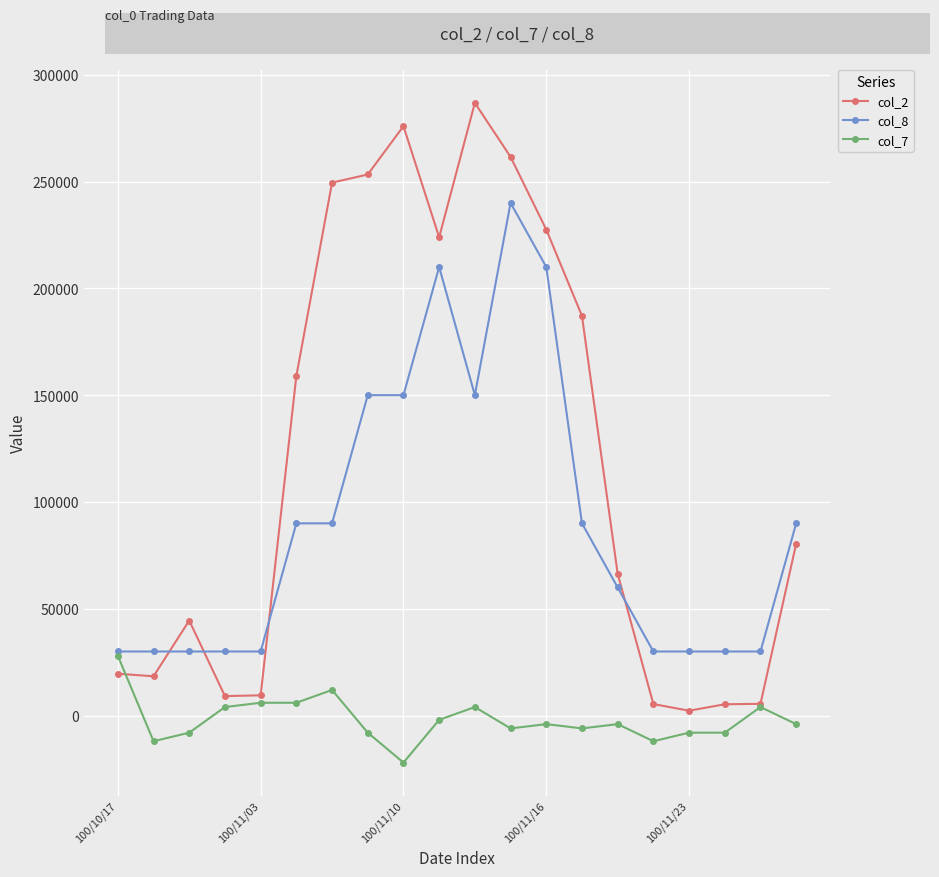

What are all the series names shown in the legend?

col_2, col_8, col_7